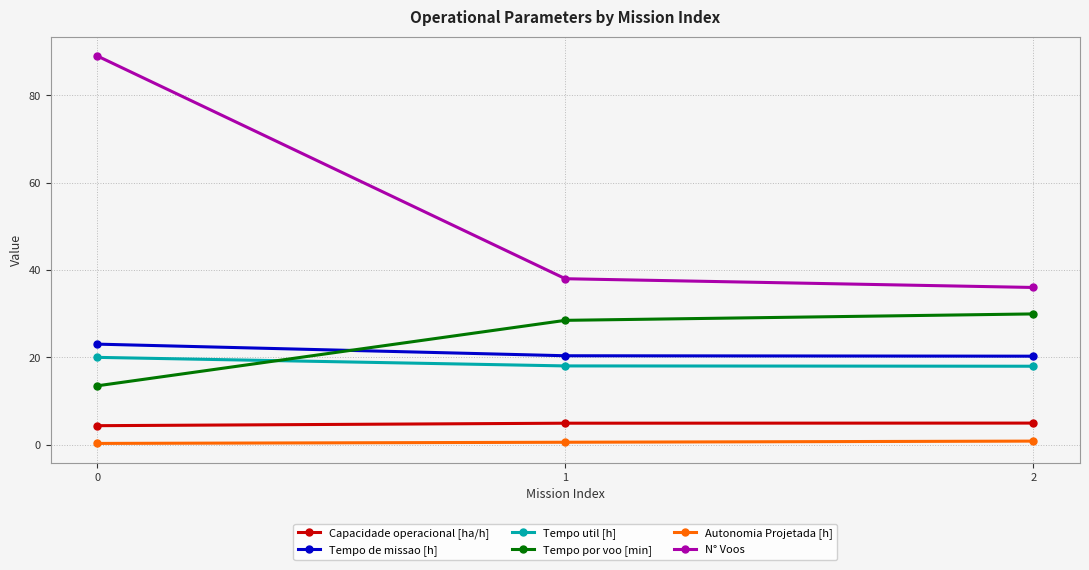

The value of N° Voos at 2 is 36.0. True or false?

True